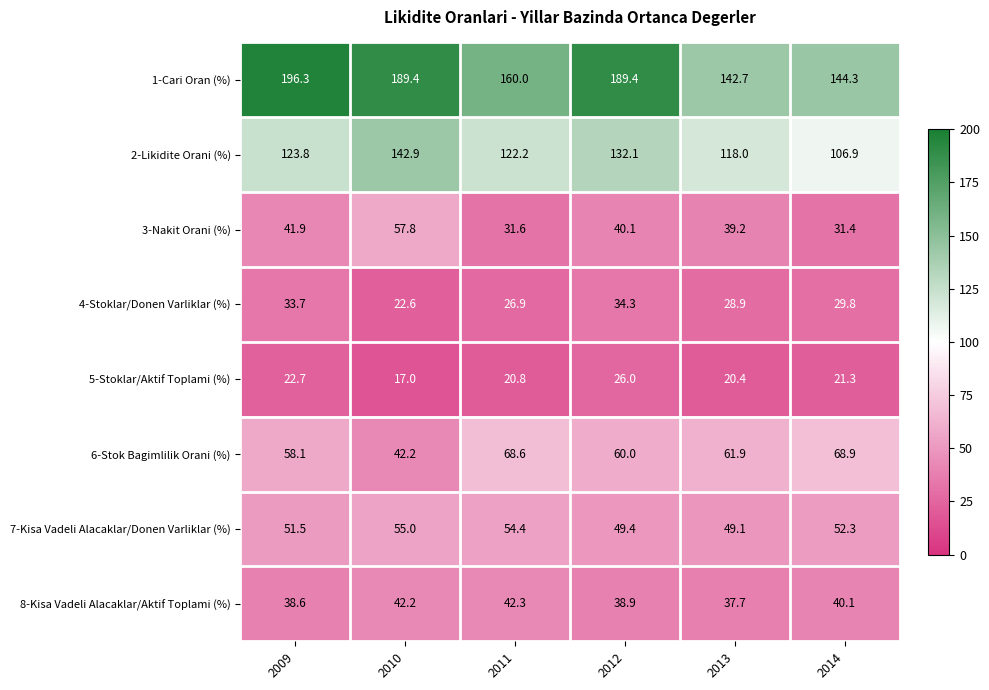

Where is 4-Stoklar/Donen Varliklar (%) nearest to the value 28?

2013